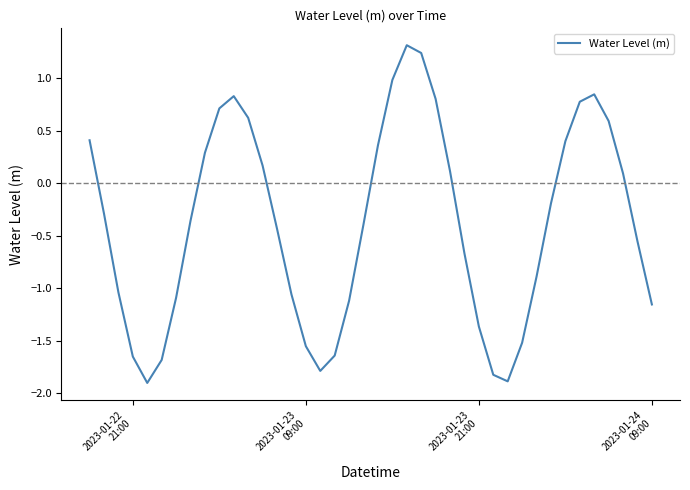

What is the smallest value displayed?

-1.9